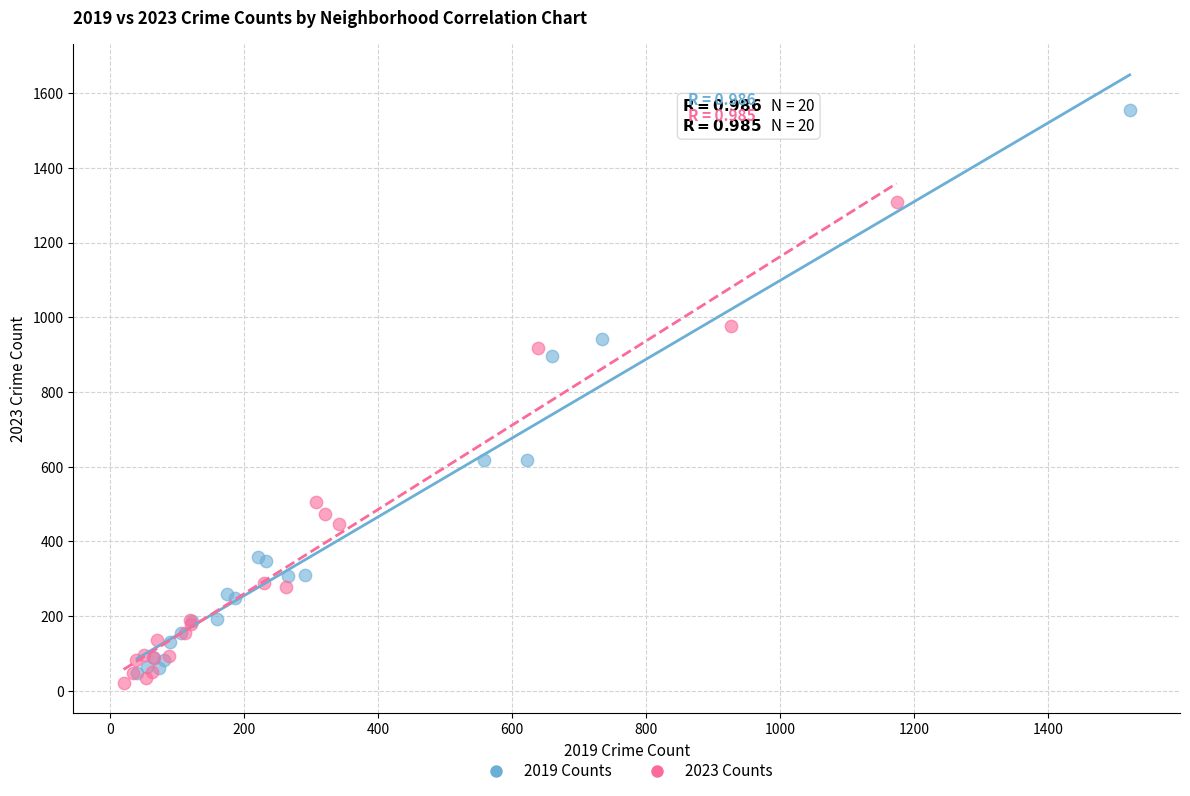

Which series contains the highest Y value?

2019 Counts